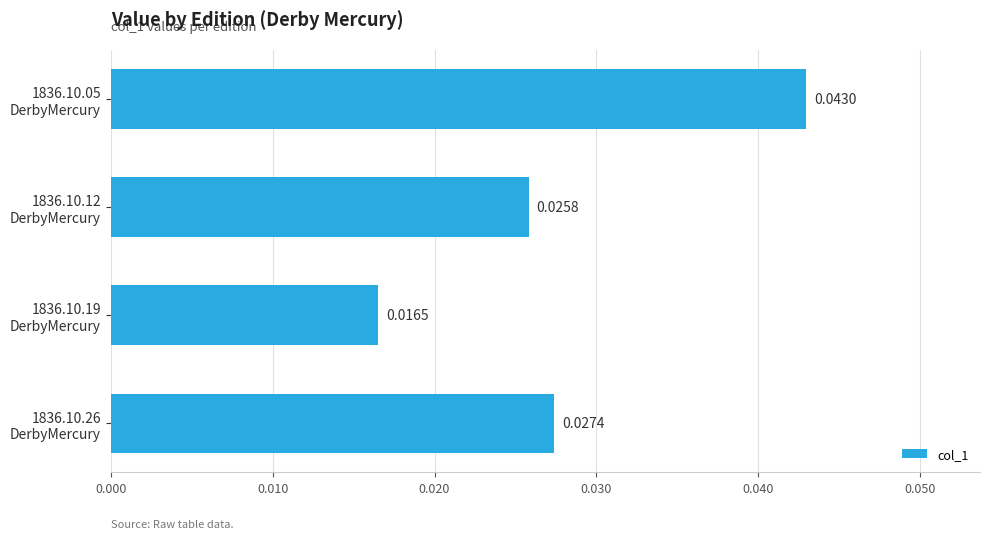

What is the sum of all values?

0.1